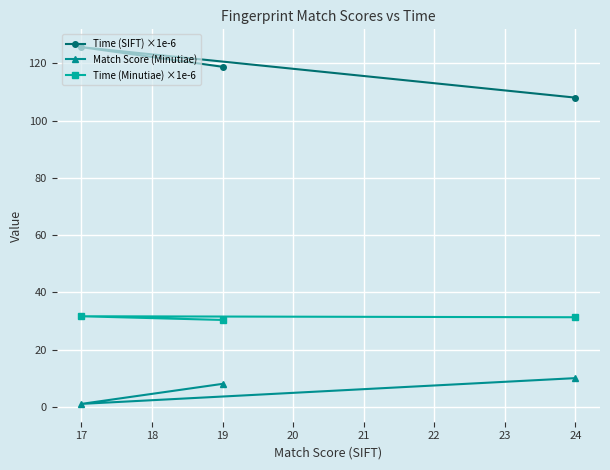

List the series in order of their overall mean, highest first.

Time (SIFT) ×1e-6, Time (Minutiae) ×1e-6, Match Score (Minutiae)